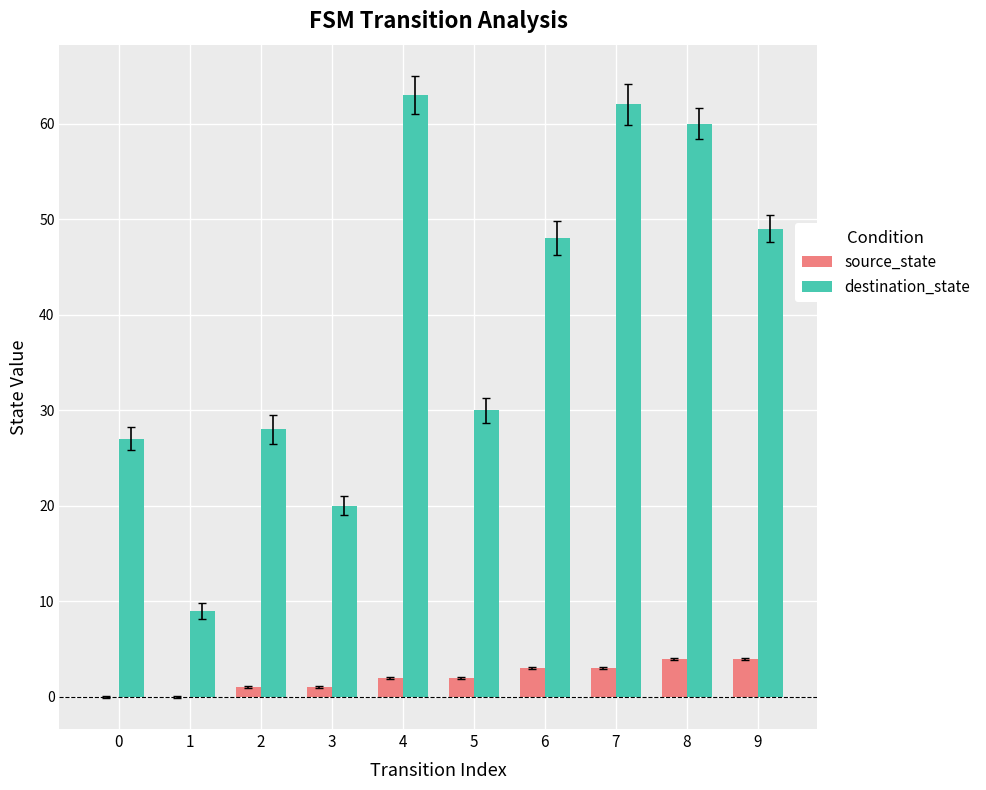

How many series are shown in this chart?

2